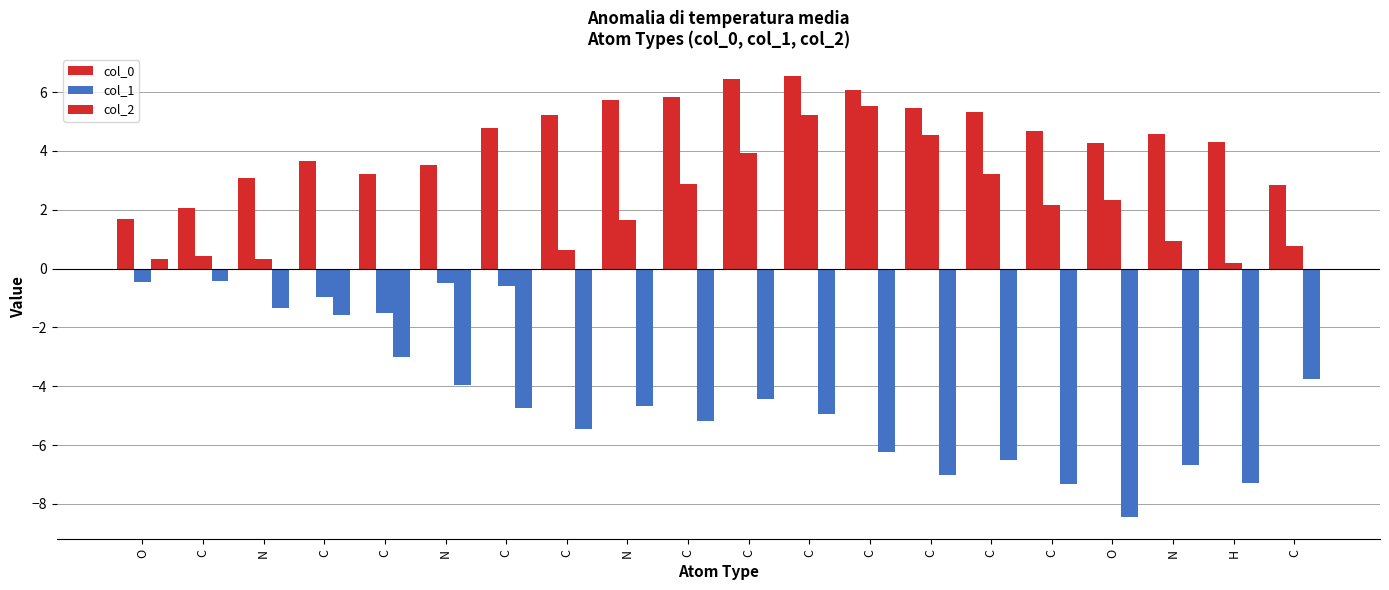

What is the average value of the col_2 series?

-4.6